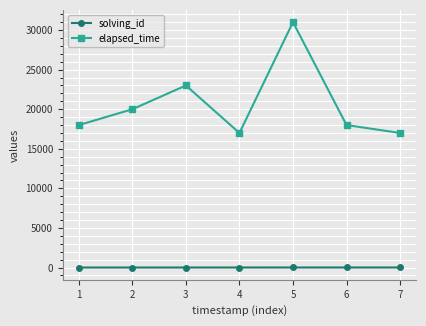

What is the greatest value displayed?

31000